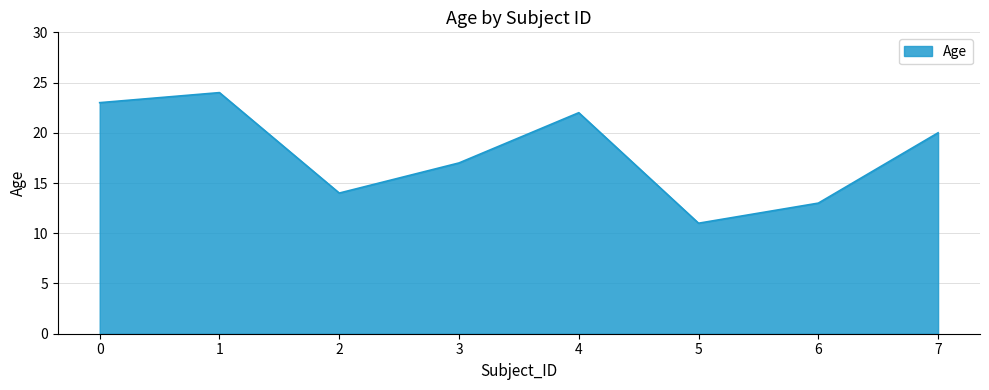

At which category does the data reach its first local peak?

1